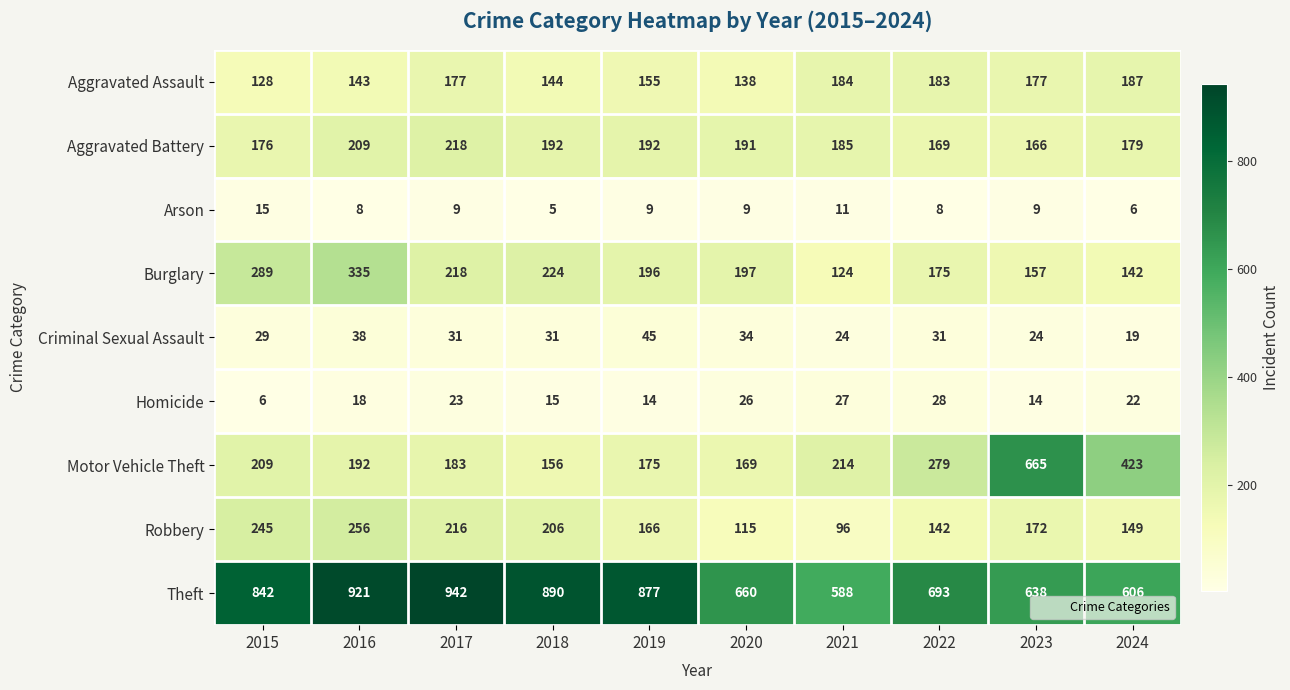

Is it true that Theft equals 300 at 2021?

False